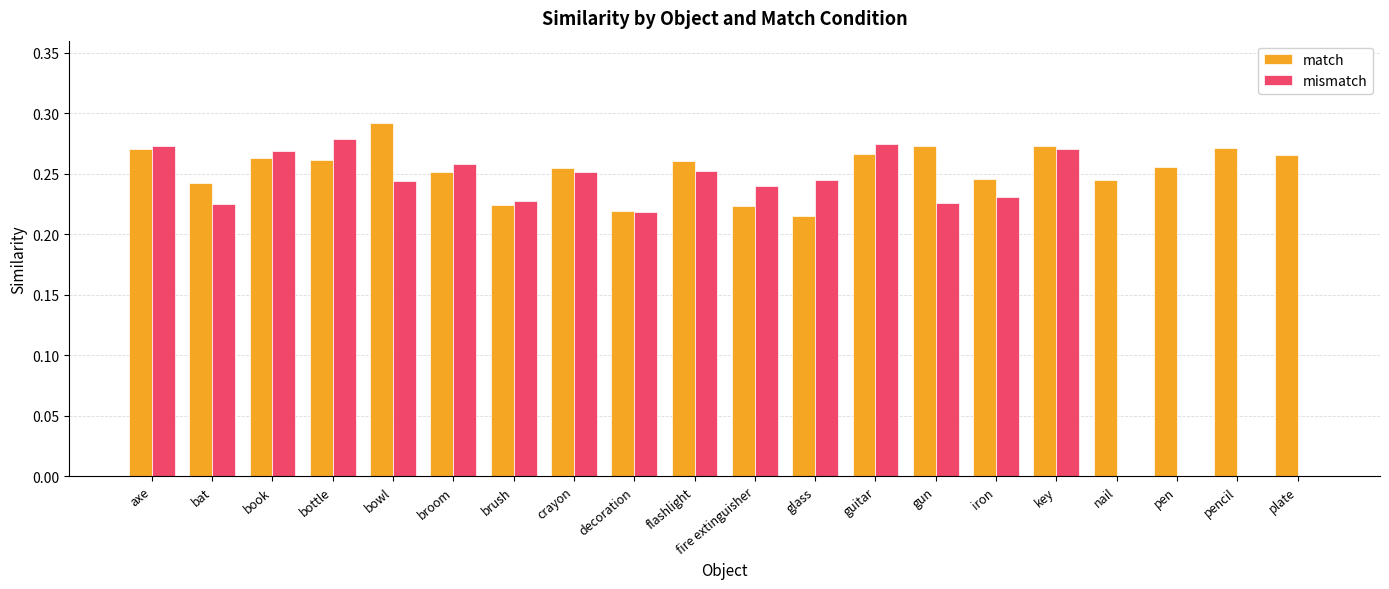

What is the sum of all match values?

5.1